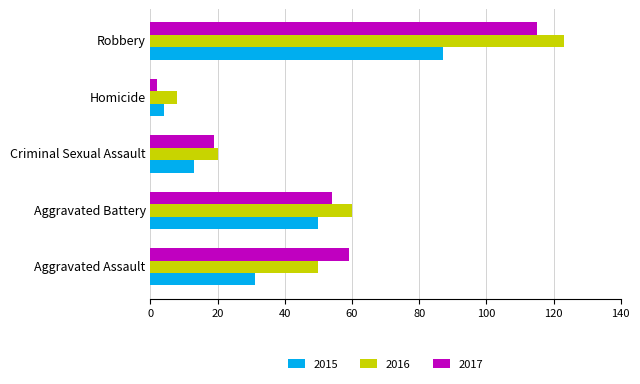

Which series has the largest total across all categories?

2016